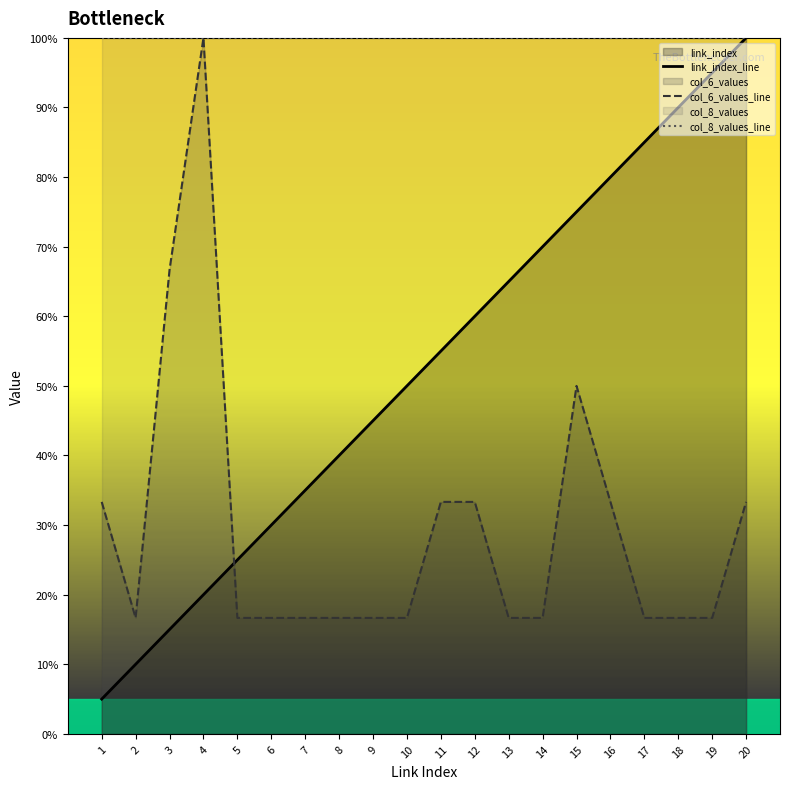

How many times do link_index_line and col_6_values_line cross each other?

1